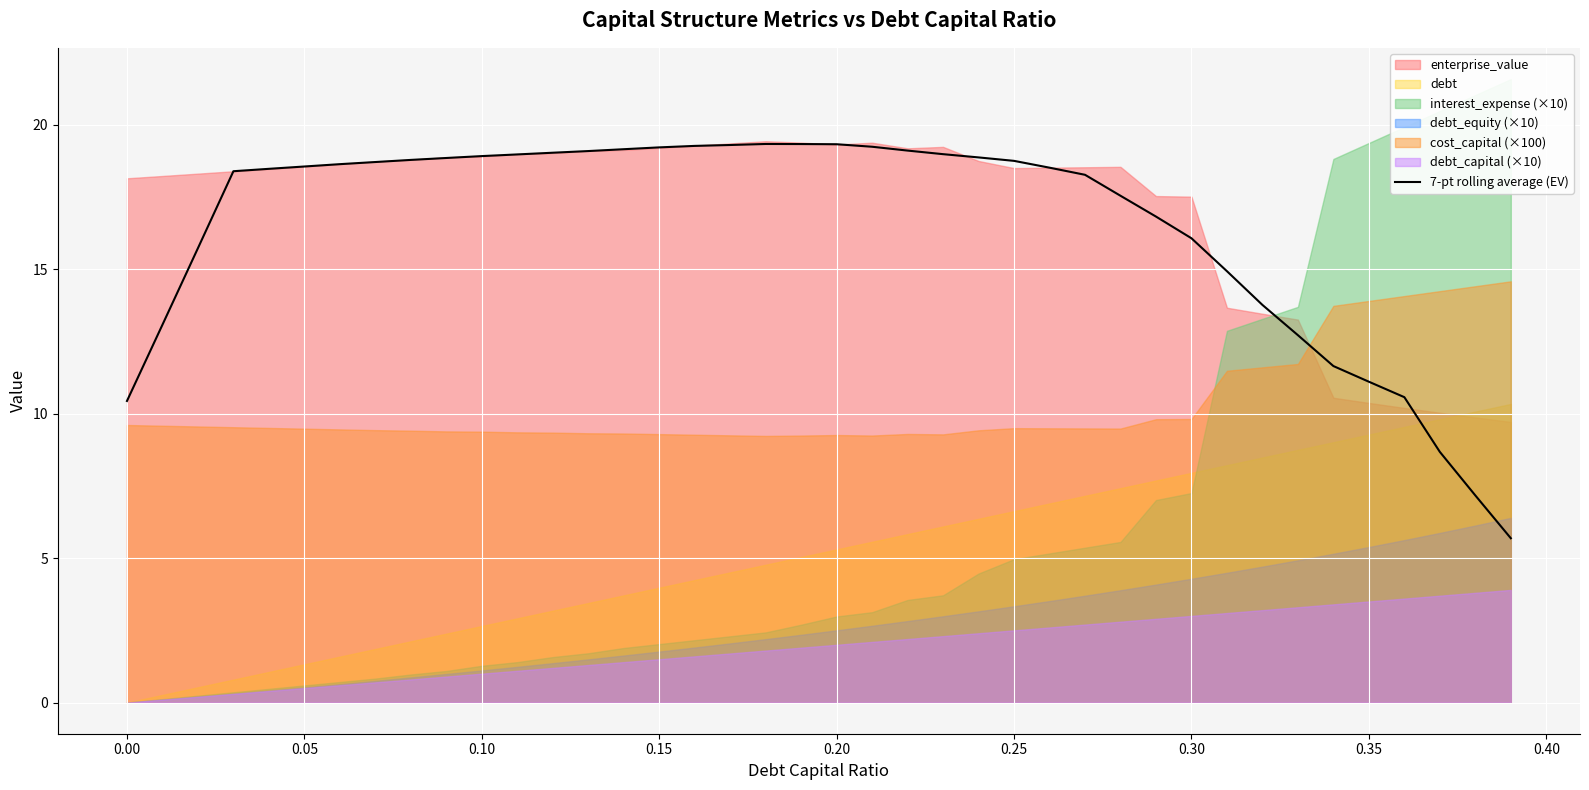

How many lines are shown in the chart?

1